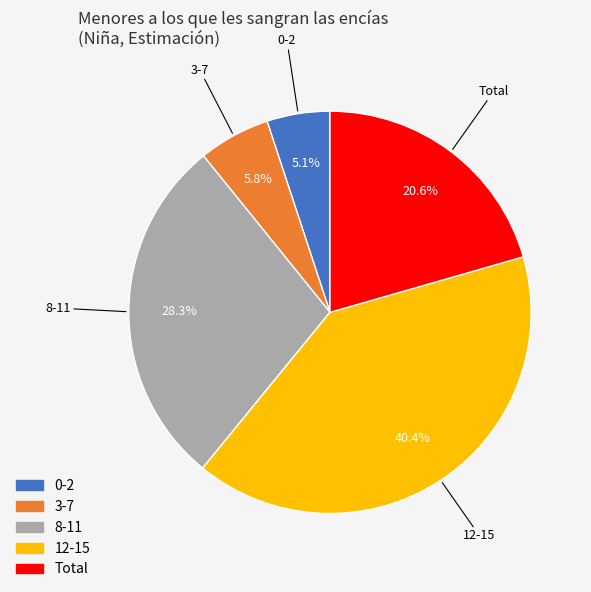

To the nearest percent, what is the difference between the 0-2 and 12-15 slice percentages?

35%